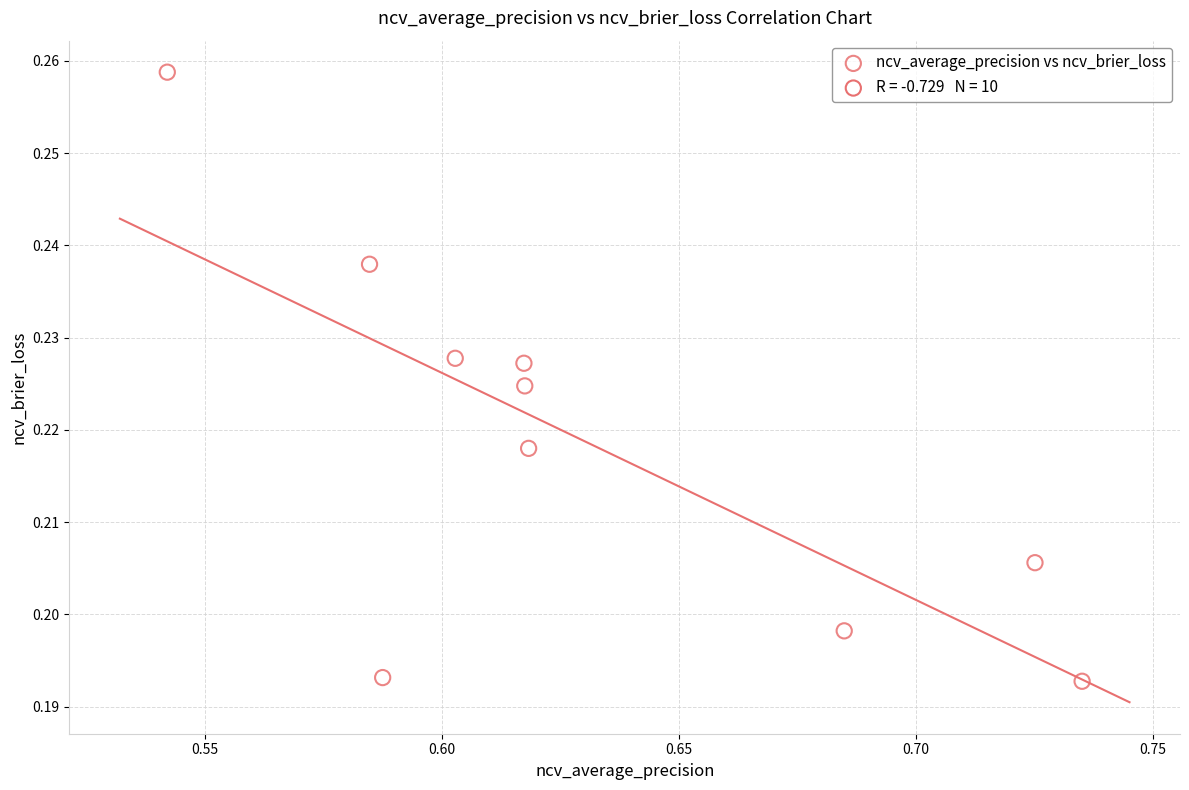

What is the average X value?

0.6